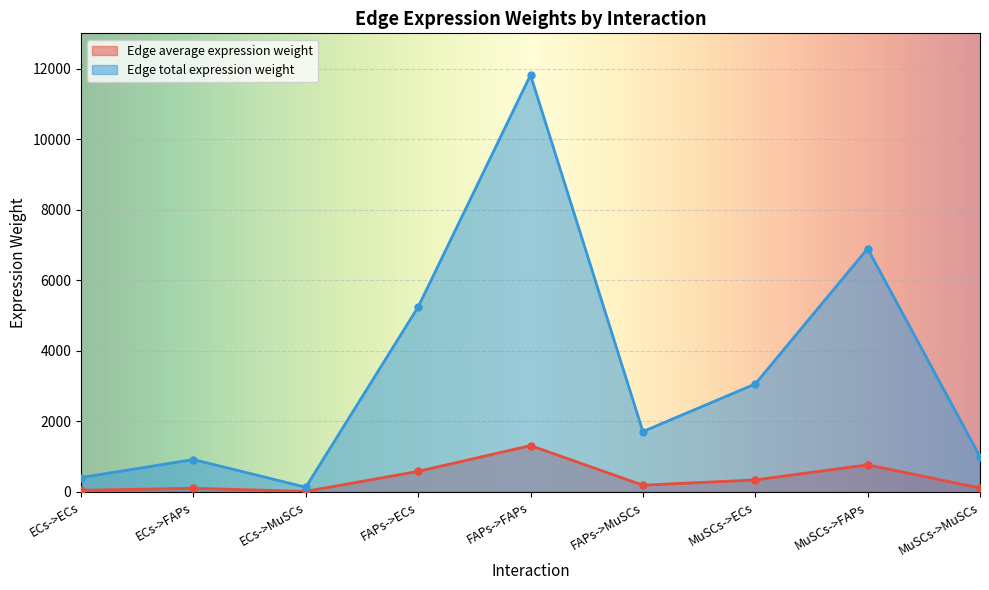

What is the label of the 6th point from the left?

FAPs->MuSCs